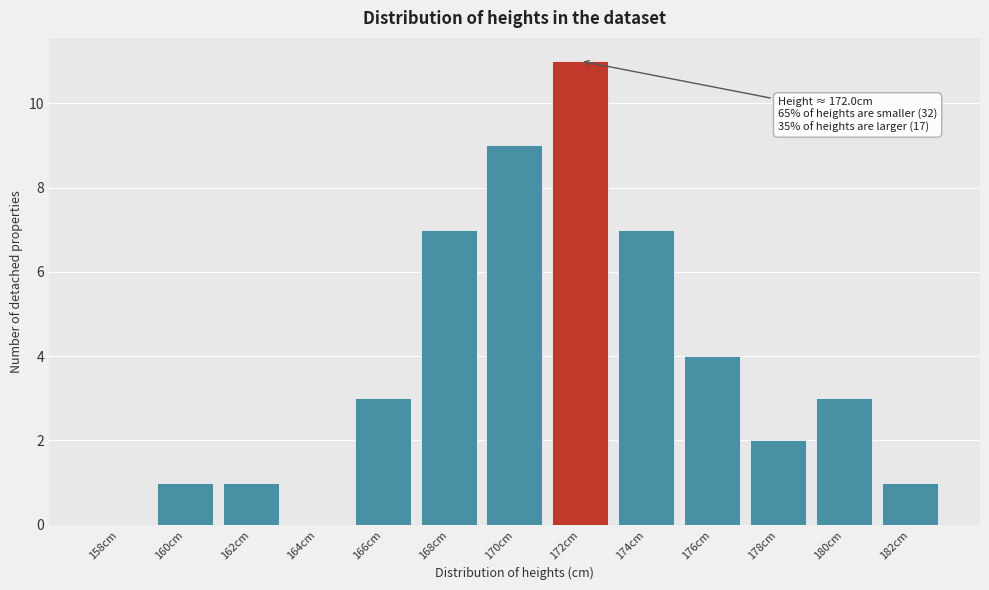

Reading left to right, list all the values displayed in this chart.

158cm=0	160cm=1	162cm=1	164cm=0	166cm=3	168cm=7	170cm=9	172cm=11	174cm=7	176cm=4	178cm=2	180cm=3	182cm=1